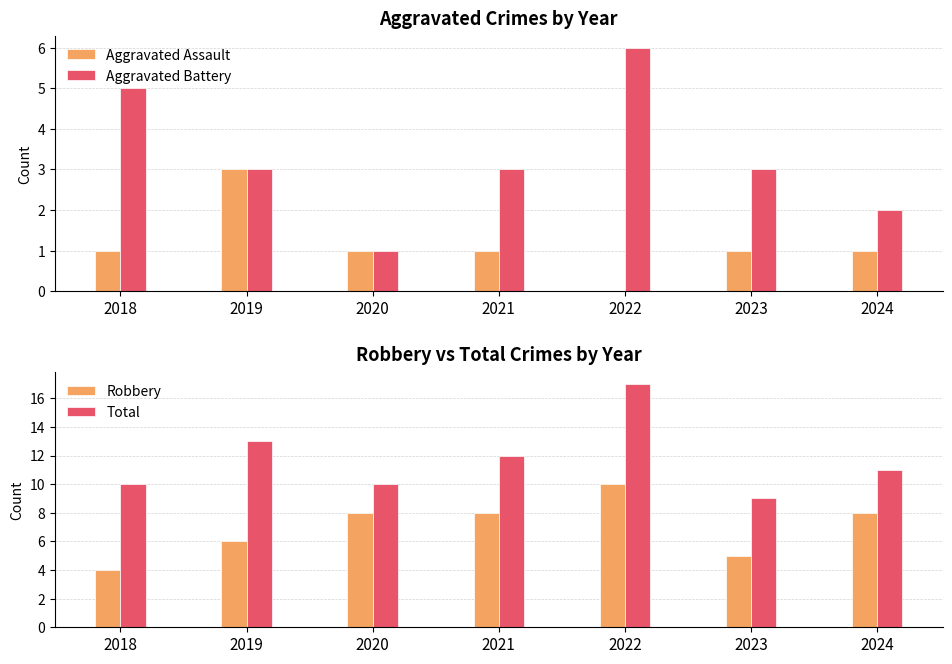

What is the highest value of the Aggravated Assault series?

3